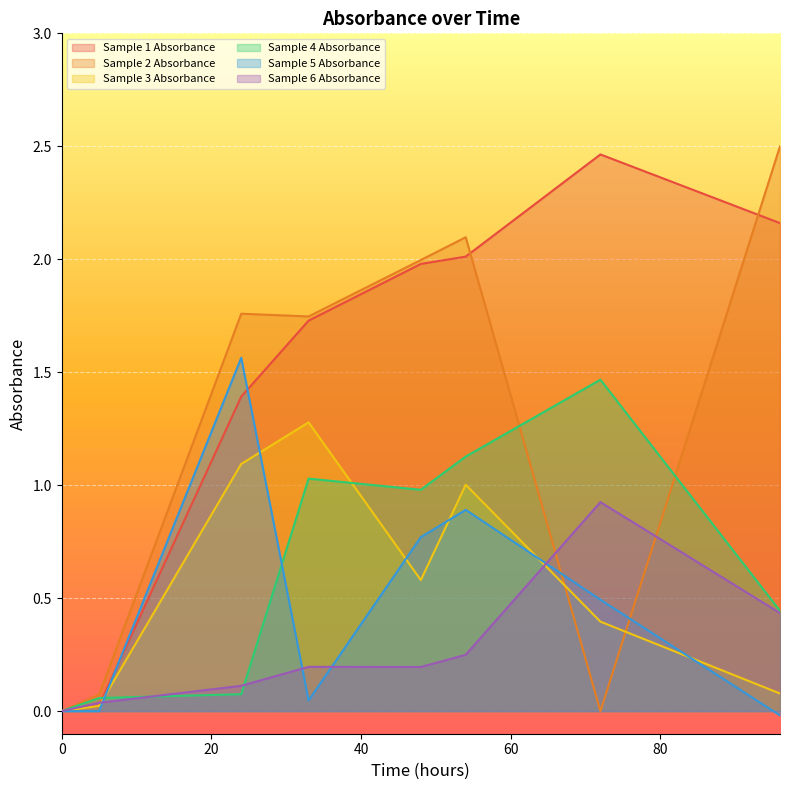

At how many categories does at least one series exceed 1?

6